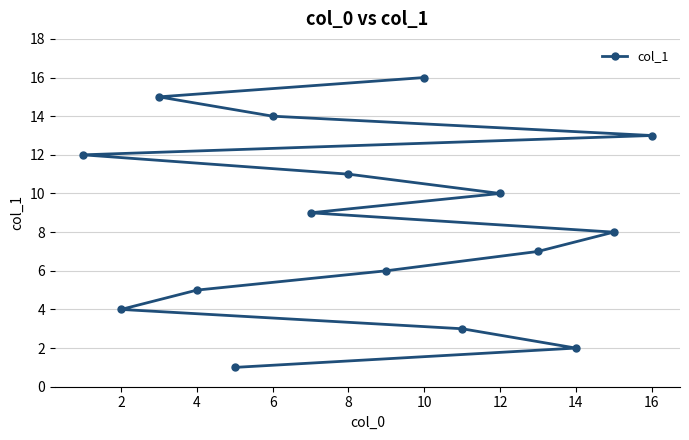

What is the ratio of the value at 16 to the value at 4?

2.6